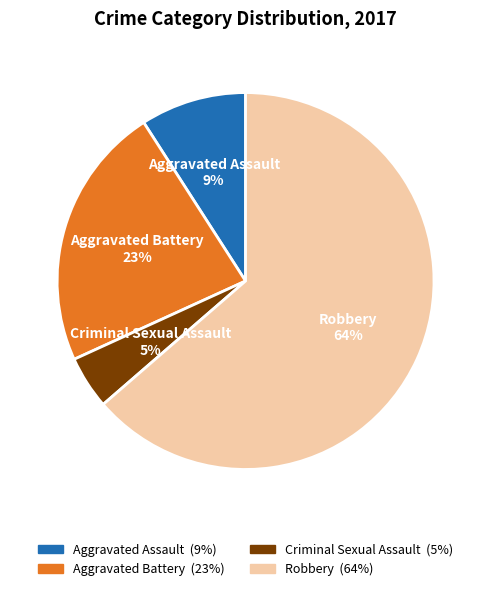

Count the number of slices in the pie.

4